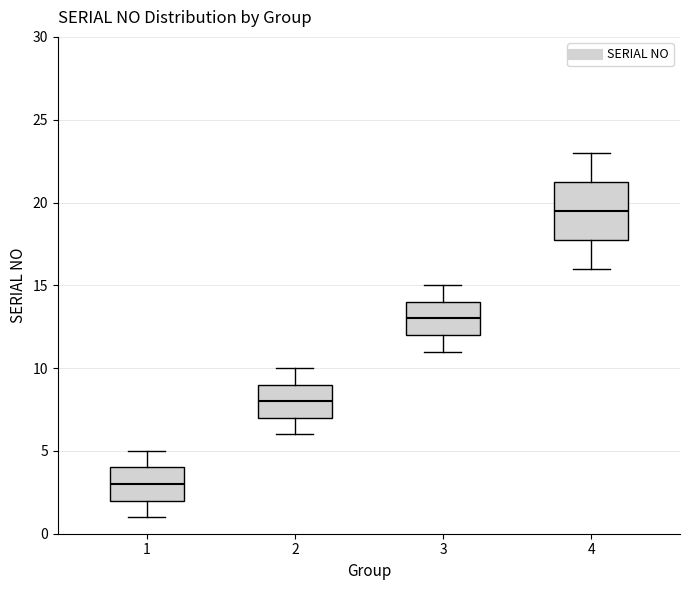

Where does the median line of the box at x = 1 sit on the y-axis? The values are not printed on the chart, so give them approximately, as read against the axis.

3.0